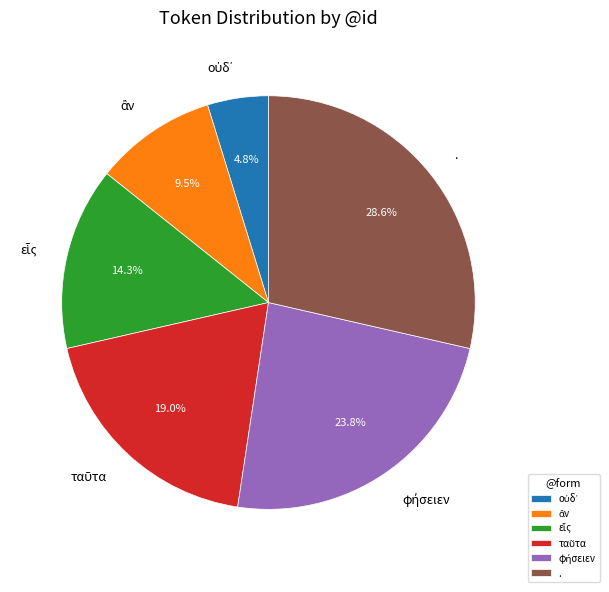

Is there a majority slice in this chart?

No